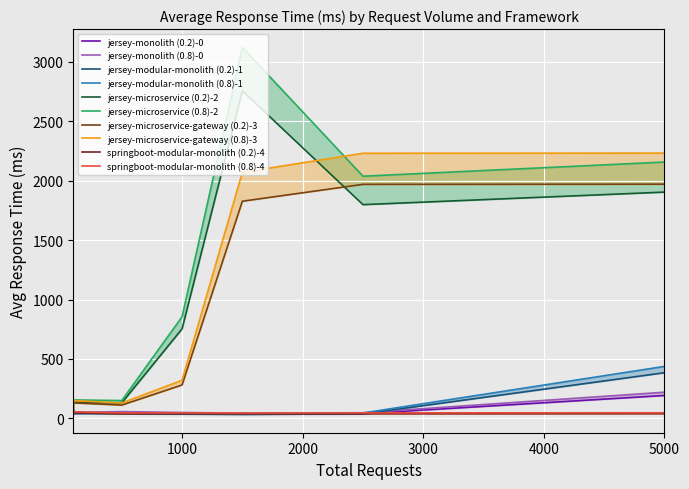

At which label does jersey-microservice-gateway first exceed 320?

1000